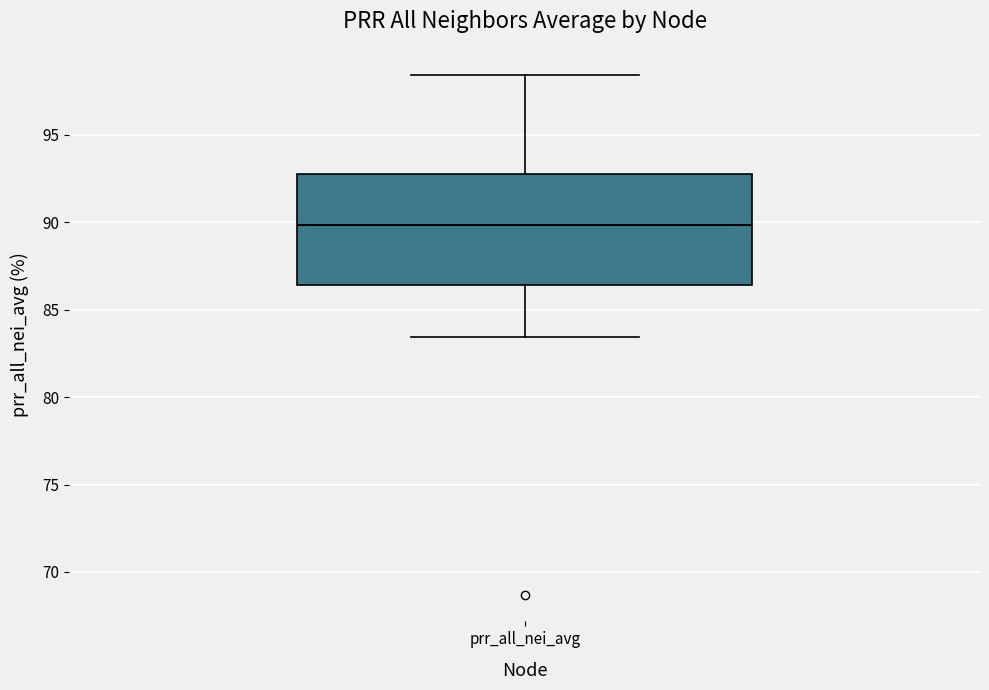

Where does the median line of the box for prr_all_nei_avg sit on the y-axis? The values are not printed on the chart, so give them approximately, as read against the axis.

90.0